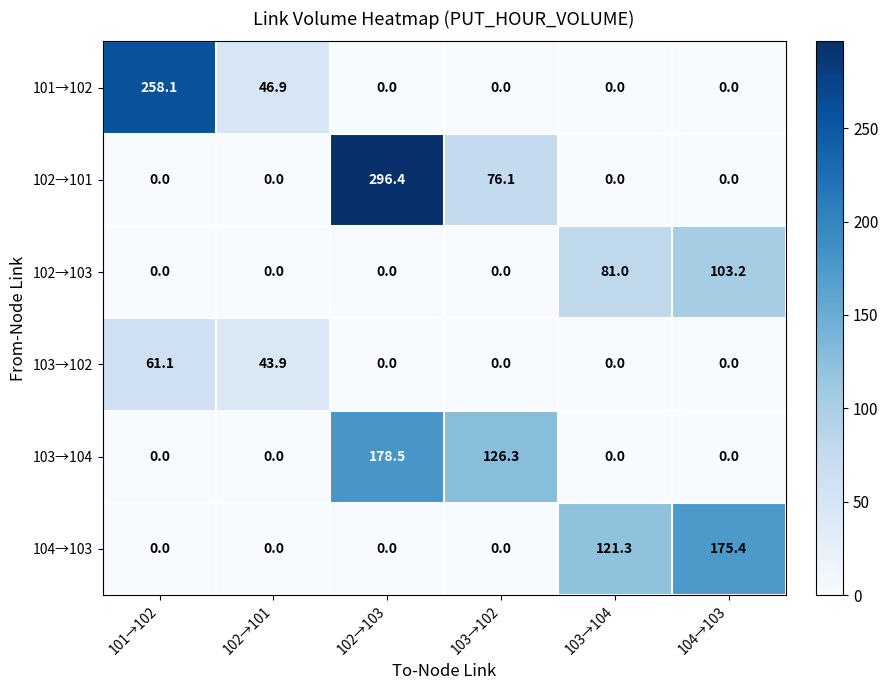

Which series has the widest spread of values?

102→101